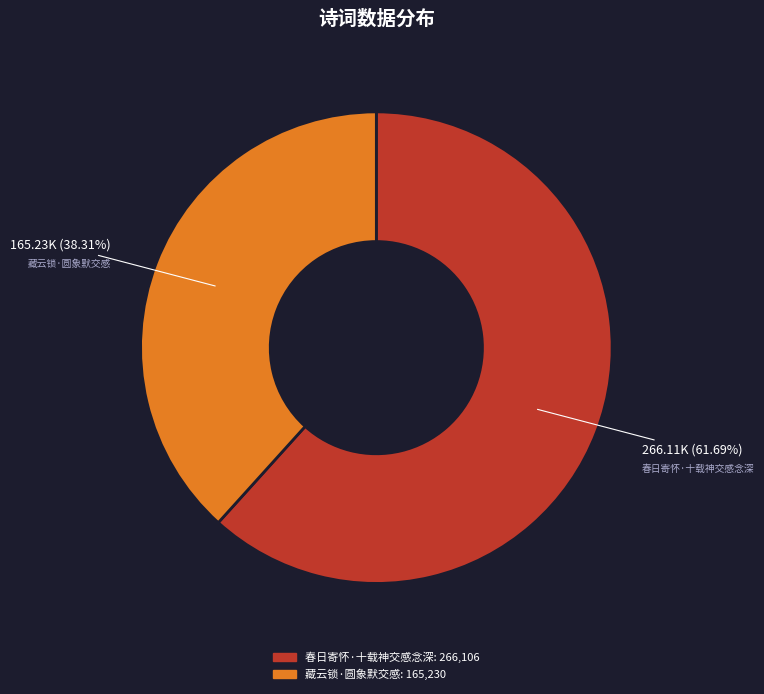

Between 春日寄怀·十载神交感念深 and 藏云锁·圆象默交感, which is larger?

春日寄怀·十载神交感念深